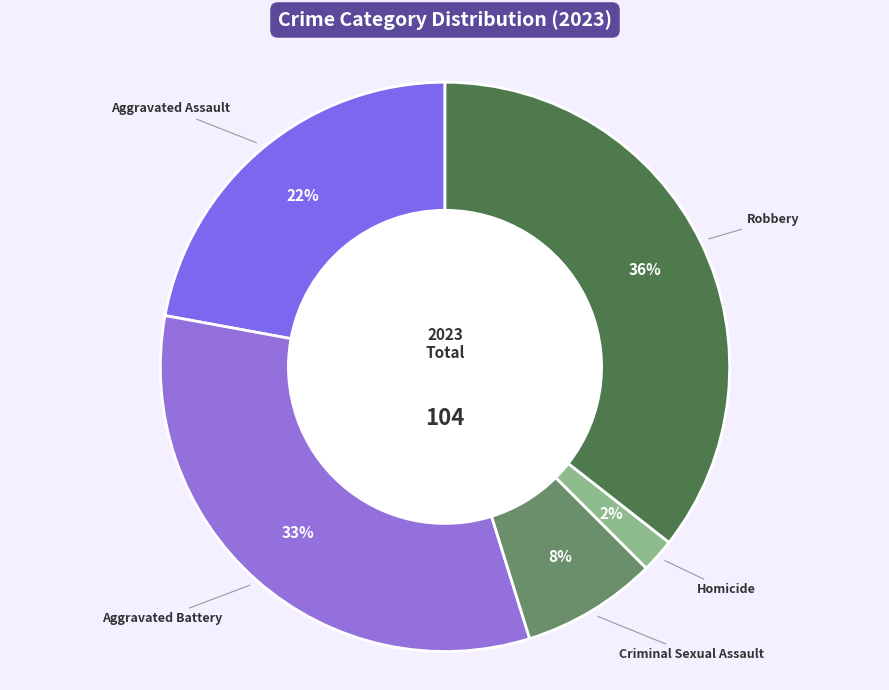

Combined, do Aggravated Battery and Criminal Sexual Assault account for over 50%?

No